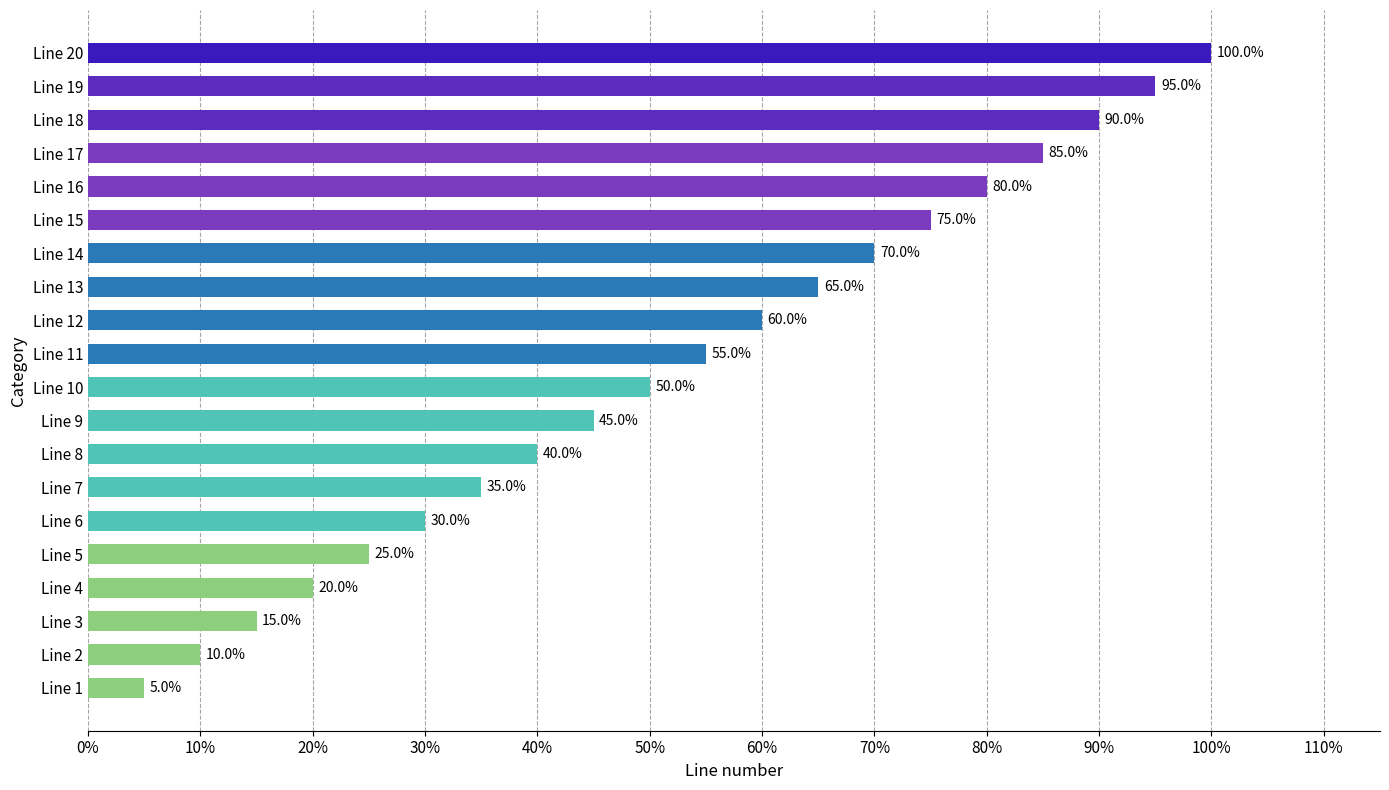

What is the difference between the maximum and minimum values?

0.9